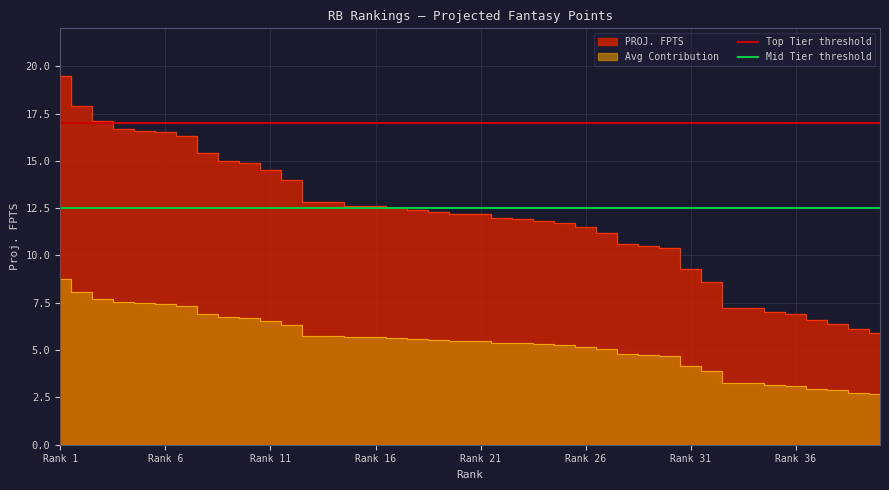

What is the total value across all series at Rank 1?

29.5